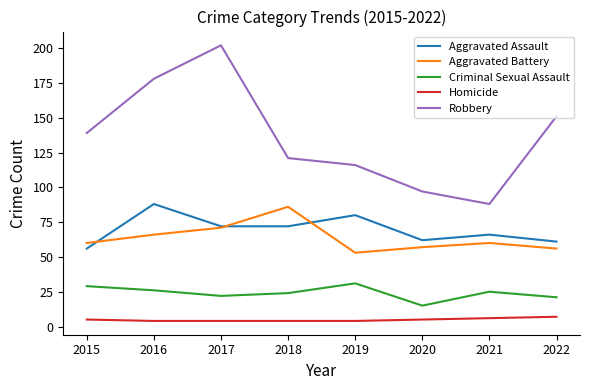

Which label corresponds to the largest value in the chart?

2017